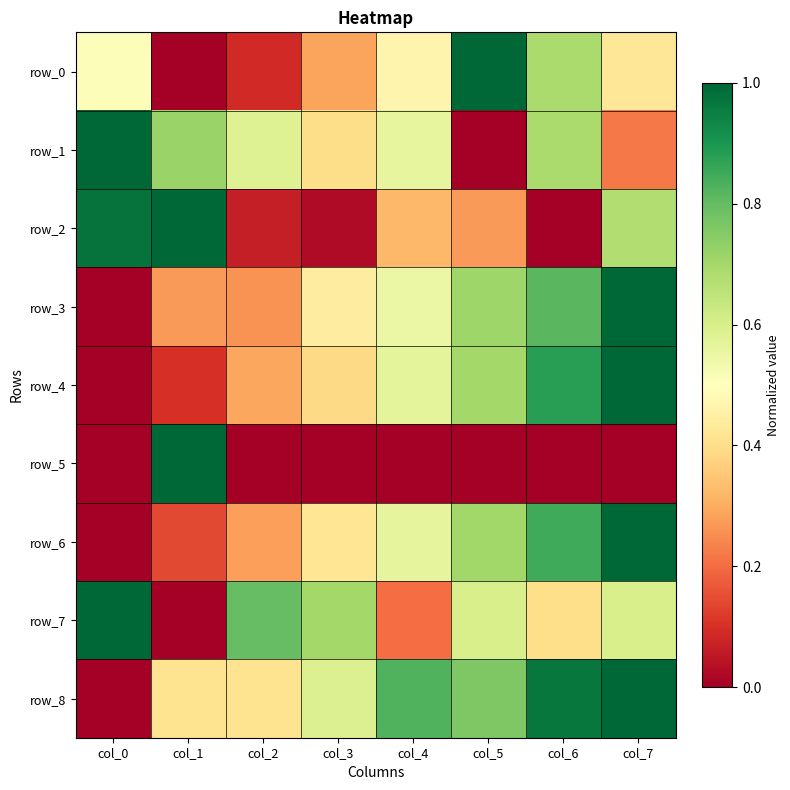

Reading left to right, extract all data points from this chart.

row_0: 0.5	0.0	0.1	0.3	0.5	1.0	0.7	0.4
row_1: 1.0	0.7	0.6	0.4	0.6	0.0	0.7	0.2
row_2: 1.0	1.0	0.1	0.0	0.3	0.3	0.0	0.7
row_3: 0.0	0.3	0.3	0.4	0.6	0.7	0.8	1.0
row_4: 0.0	0.1	0.3	0.4	0.6	0.7	0.9	1.0
row_5: 0.0	1.0	0.0	0.0	0.0	0.0	0.0	0.0
row_6: 0.0	0.1	0.3	0.4	0.6	0.7	0.8	1.0
row_7: 1.0	0.0	0.8	0.7	0.2	0.6	0.4	0.6
row_8: 0.0	0.4	0.4	0.6	0.8	0.8	1.0	1.0